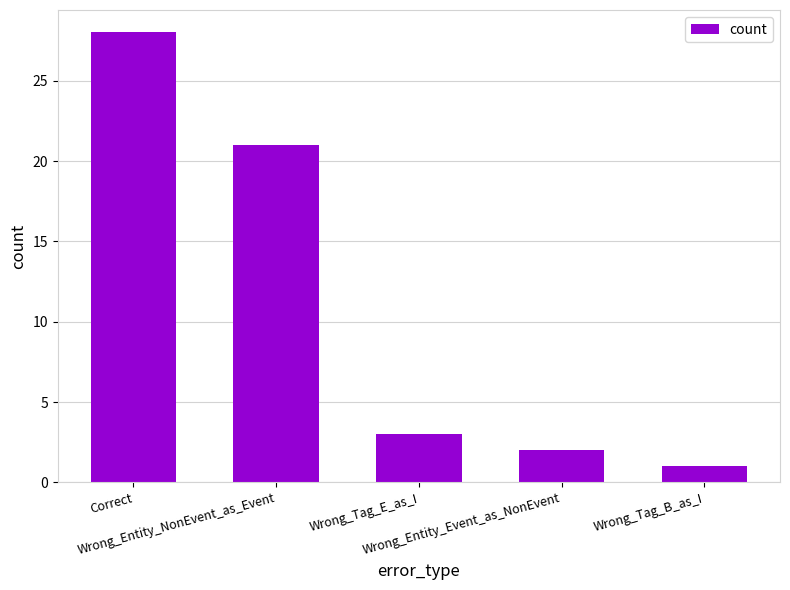

What is the greatest value displayed?

28